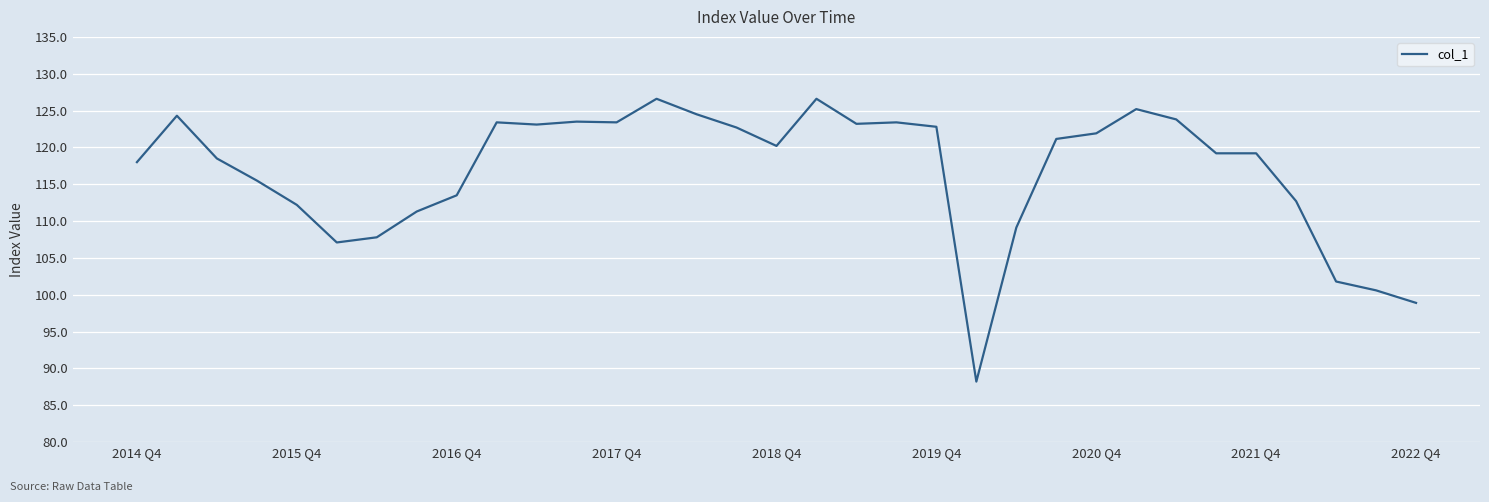

What is the difference between the maximum and minimum values?

38.4